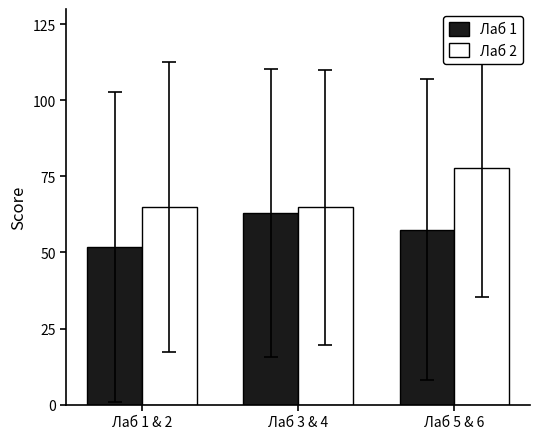

List the series in order of their peak value, highest first.

Лаб 2, Лаб 1